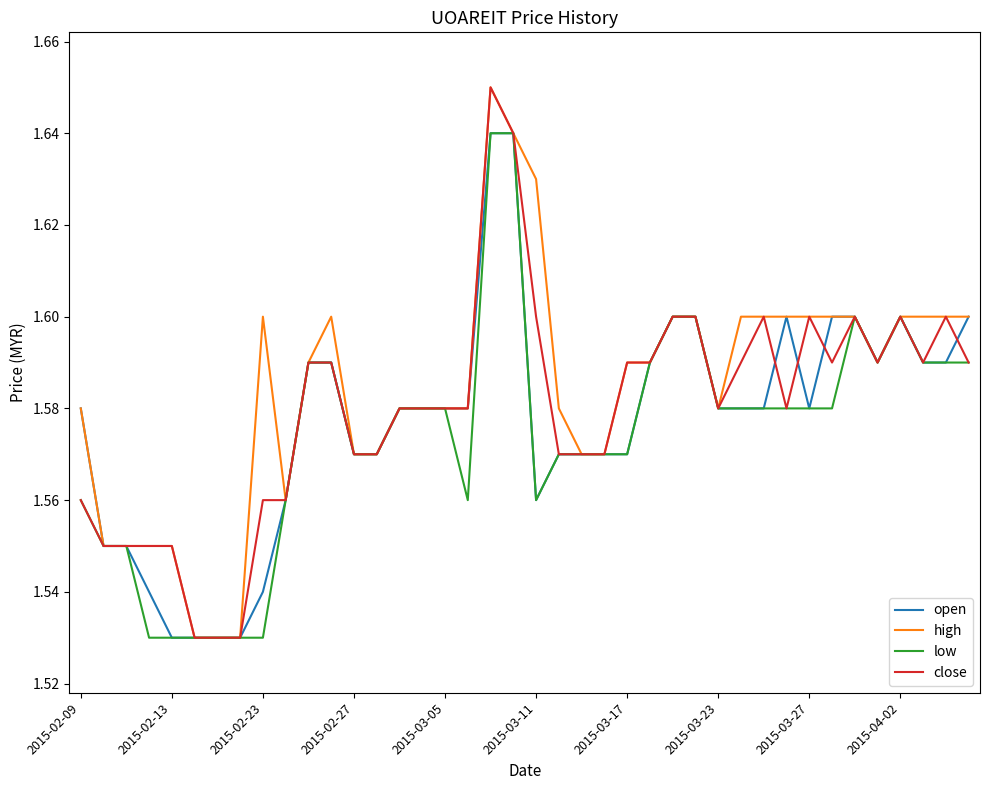

Does the chart have visible grid lines?

No